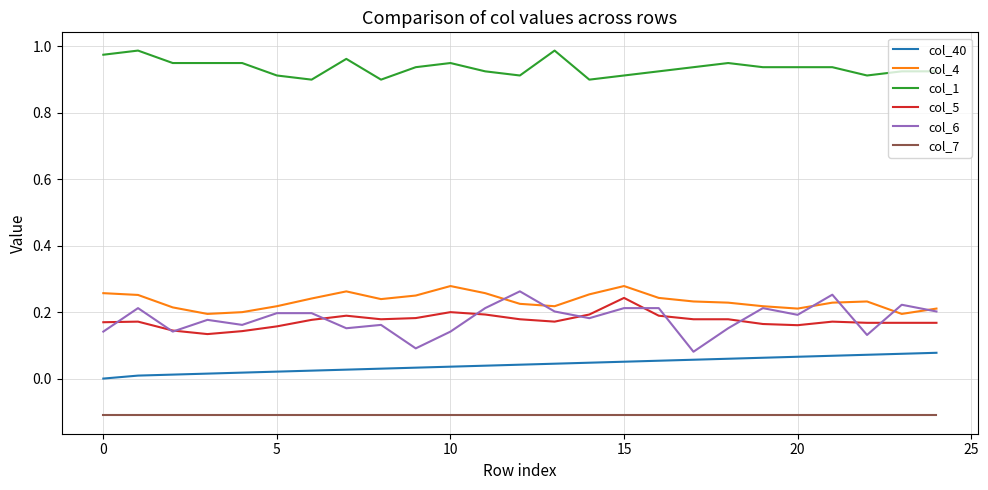

Which series has the largest total across all categories?

col_1